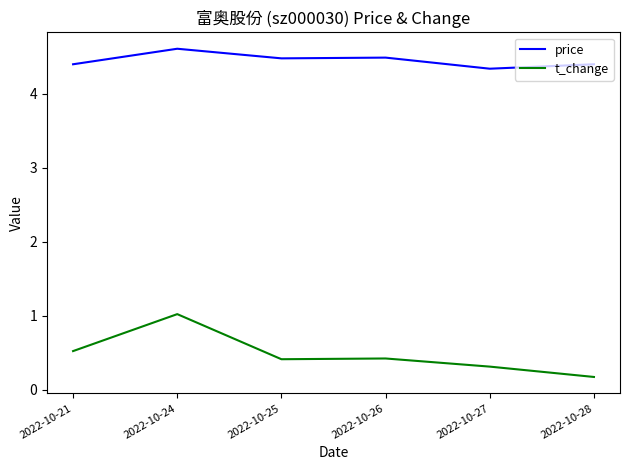

True or false: t_change and price intersect in this chart.

False